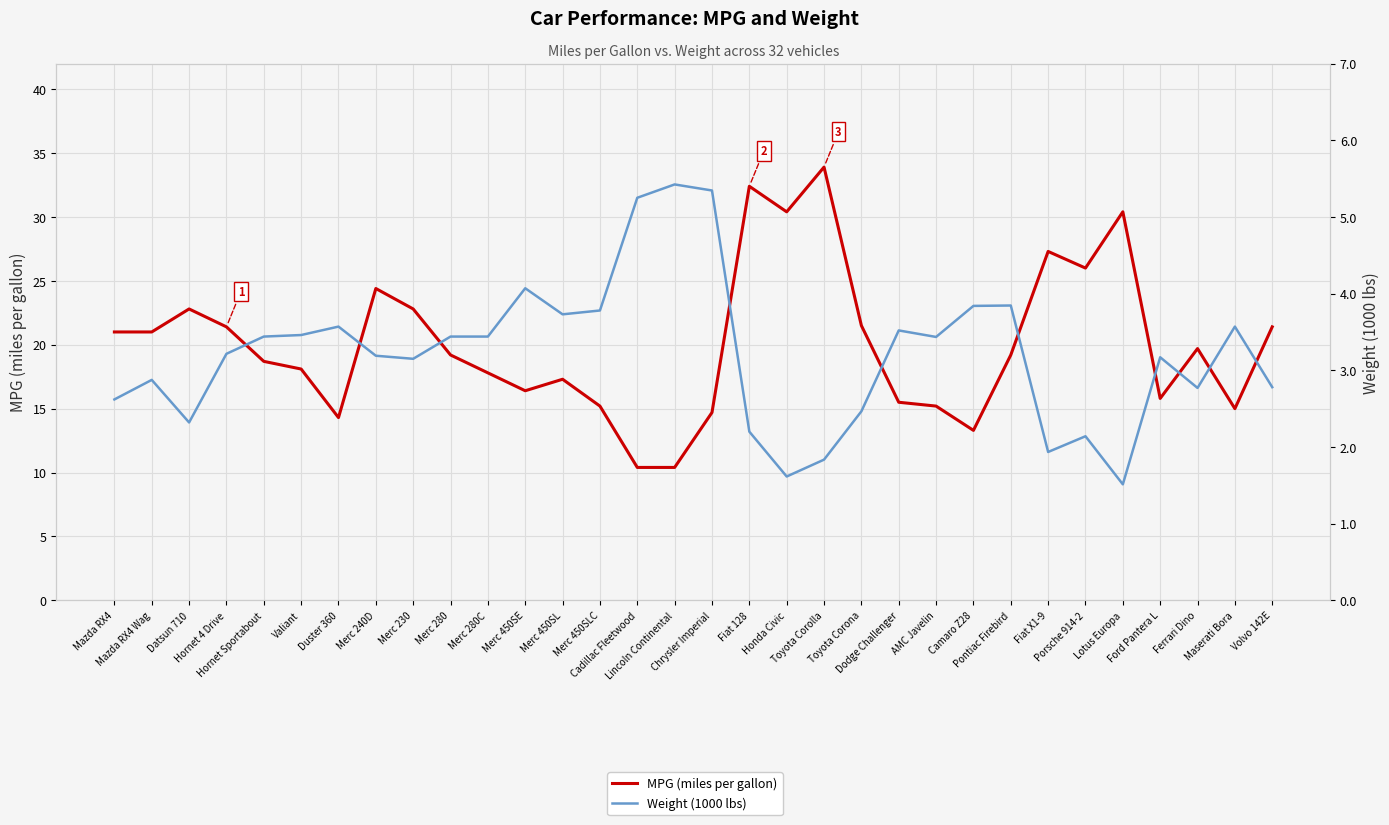

Reading left to right, list all the values displayed in this chart.

MPG (miles per gallon): Mazda RX4=21.0	Mazda RX4 Wag=21.0	Datsun 710=22.8	Hornet 4 Drive=21.4	Hornet Sportabout=18.7	Valiant=18.1	Duster 360=14.3	Merc 240D=24.4	Merc 230=22.8	Merc 280=19.2	Merc 280C=17.8	Merc 450SE=16.4	Merc 450SL=17.3	Merc 450SLC=15.2	Cadillac Fleetwood=10.4	Lincoln Continental=10.4	Chrysler Imperial=14.7	Fiat 128=32.4	Honda Civic=30.4	Toyota Corolla=33.9	Toyota Corona=21.5	Dodge Challenger=15.5	AMC Javelin=15.2	Camaro Z28=13.3	Pontiac Firebird=19.2	Fiat X1-9=27.3	Porsche 914-2=26.0	Lotus Europa=30.4	Ford Pantera L=15.8	Ferrari Dino=19.7	Maserati Bora=15.0	Volvo 142E=21.4
Weight (1000 lbs): Mazda RX4=2.6	Mazda RX4 Wag=2.9	Datsun 710=2.3	Hornet 4 Drive=3.2	Hornet Sportabout=3.4	Valiant=3.5	Duster 360=3.6	Merc 240D=3.2	Merc 230=3.1	Merc 280=3.4	Merc 280C=3.4	Merc 450SE=4.1	Merc 450SL=3.7	Merc 450SLC=3.8	Cadillac Fleetwood=5.2	Lincoln Continental=5.4	Chrysler Imperial=5.3	Fiat 128=2.2	Honda Civic=1.6	Toyota Corolla=1.8	Toyota Corona=2.5	Dodge Challenger=3.5	AMC Javelin=3.4	Camaro Z28=3.8	Pontiac Firebird=3.8	Fiat X1-9=1.9	Porsche 914-2=2.1	Lotus Europa=1.5	Ford Pantera L=3.2	Ferrari Dino=2.8	Maserati Bora=3.6	Volvo 142E=2.8